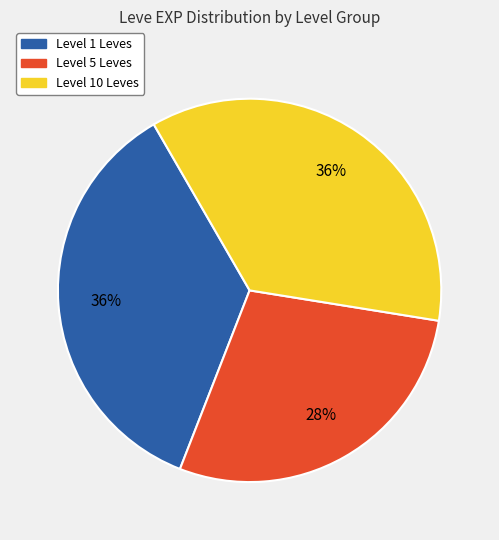

Is there any slice that represents more than half of the pie?

No